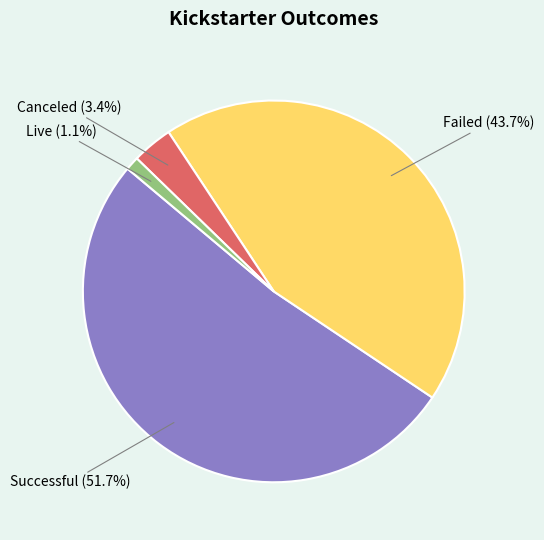

Is there any slice that represents more than half of the pie?

Yes